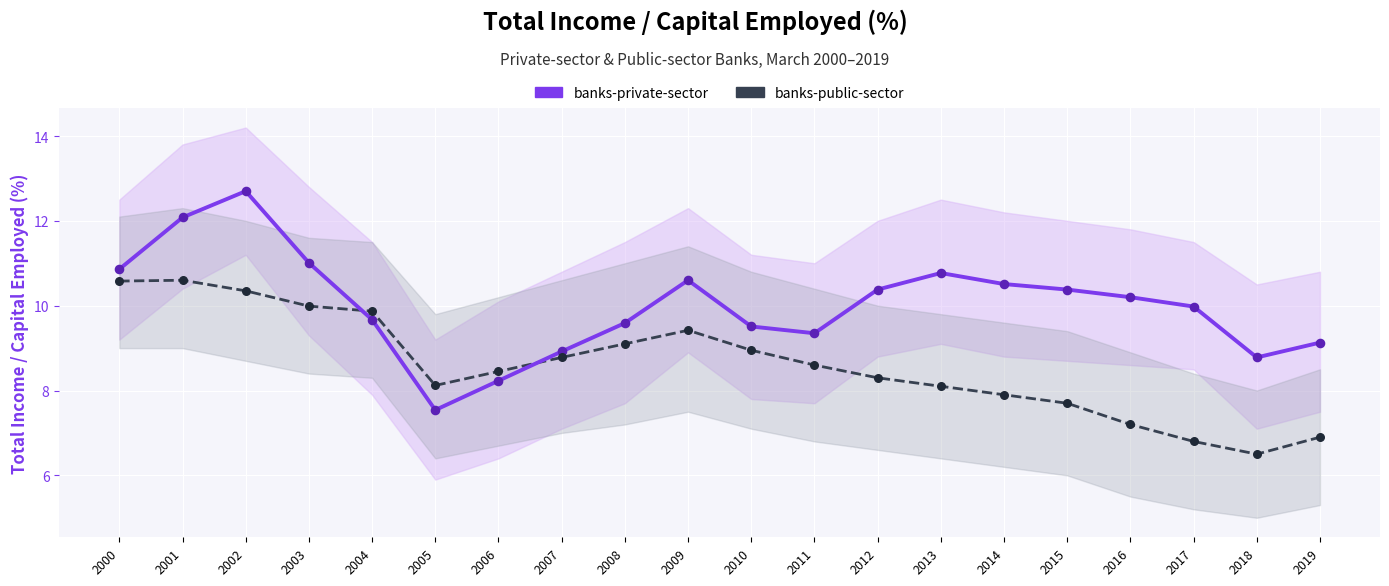

What is the total value across all series at 2013?

18.9